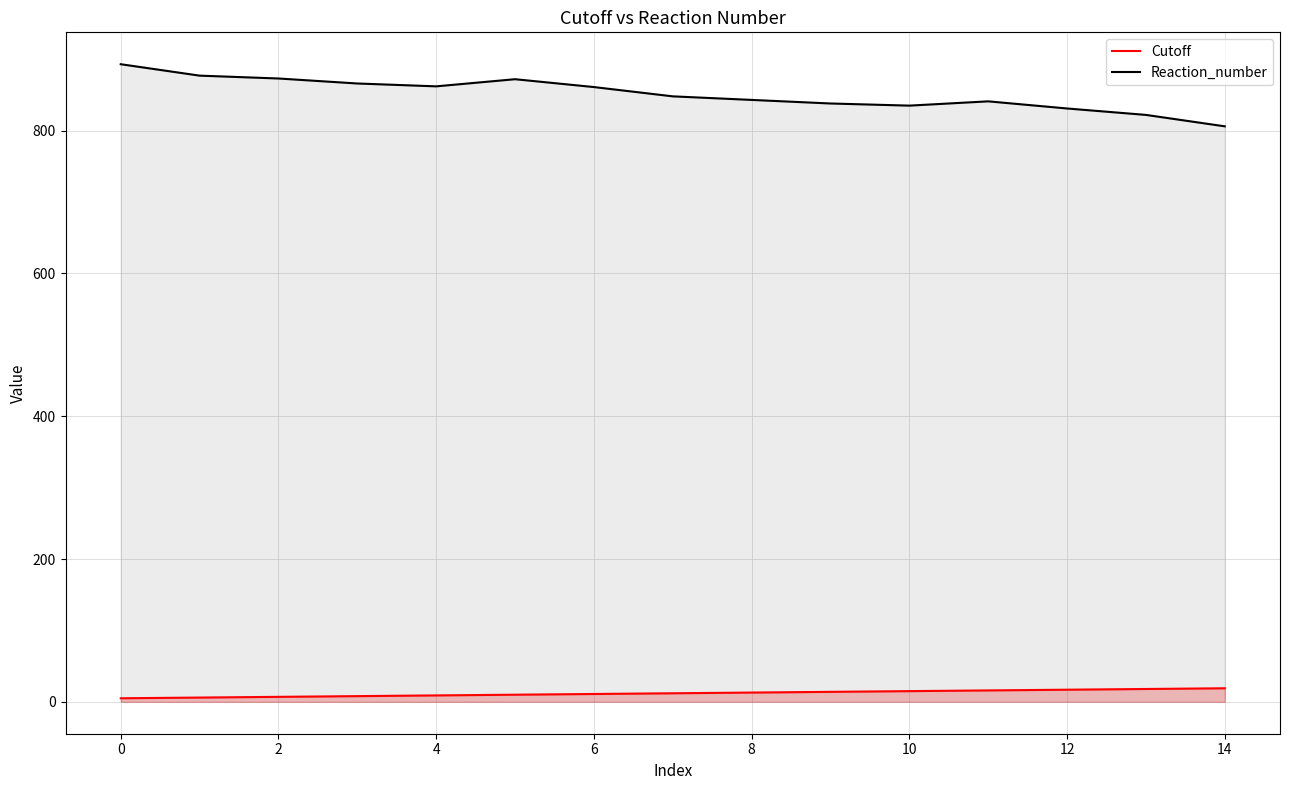

At how many categories does at least one series exceed 487?

15